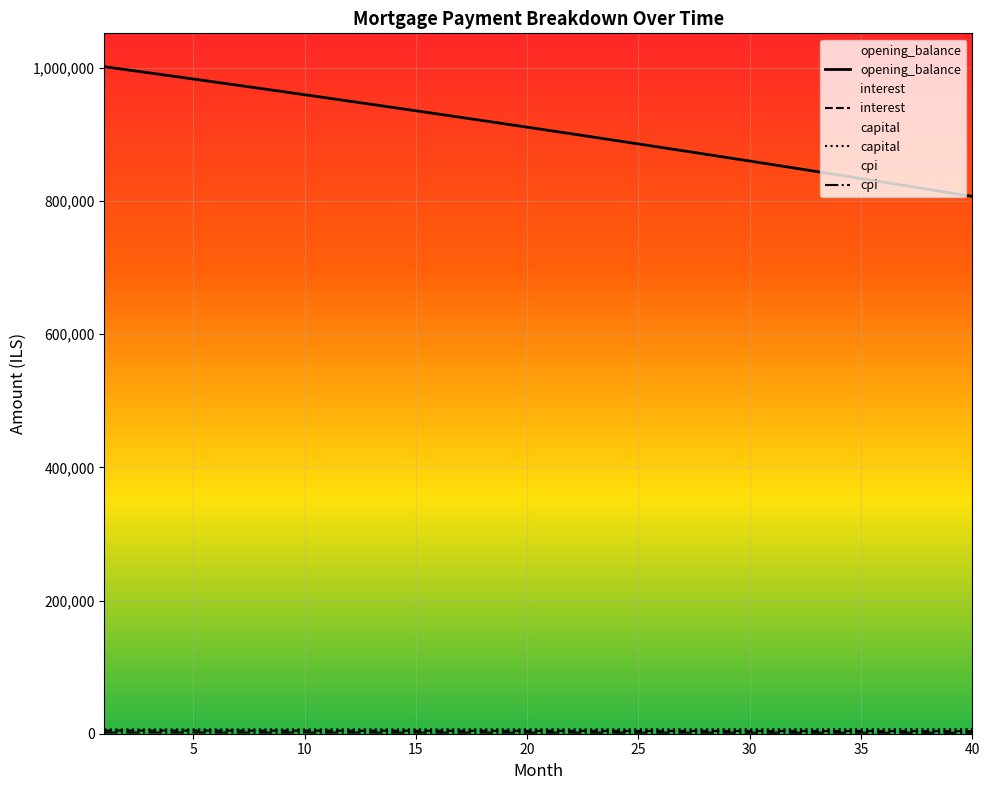

At which category is the sum across all series the highest?

1